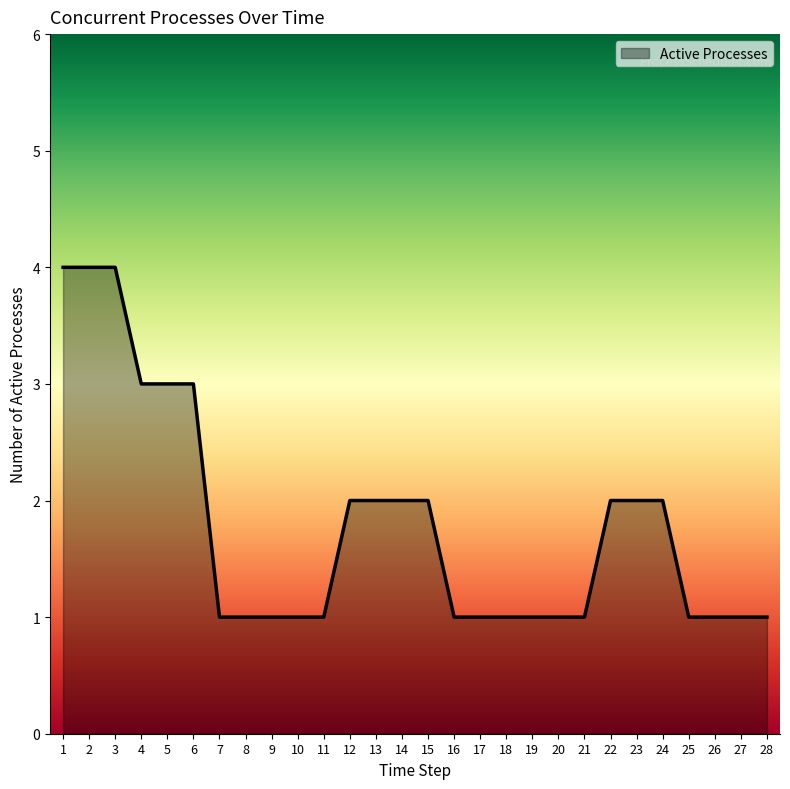

What is the maximum value shown in the chart?

4